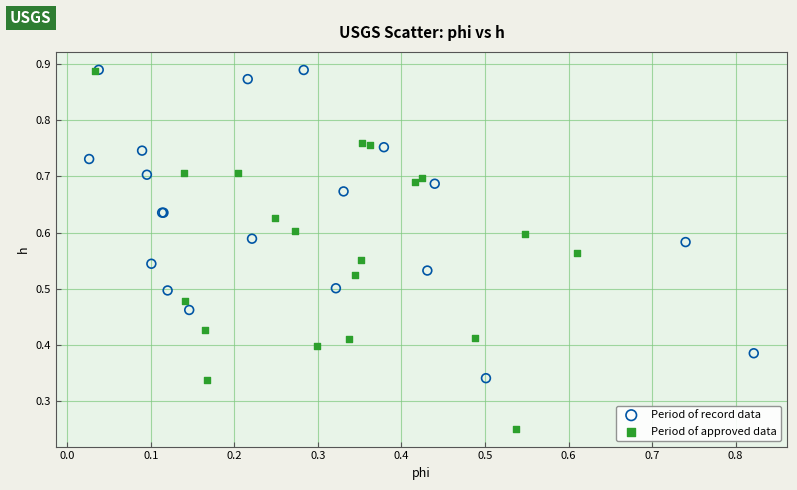

Which series contains the lowest Y value?

Period of approved data